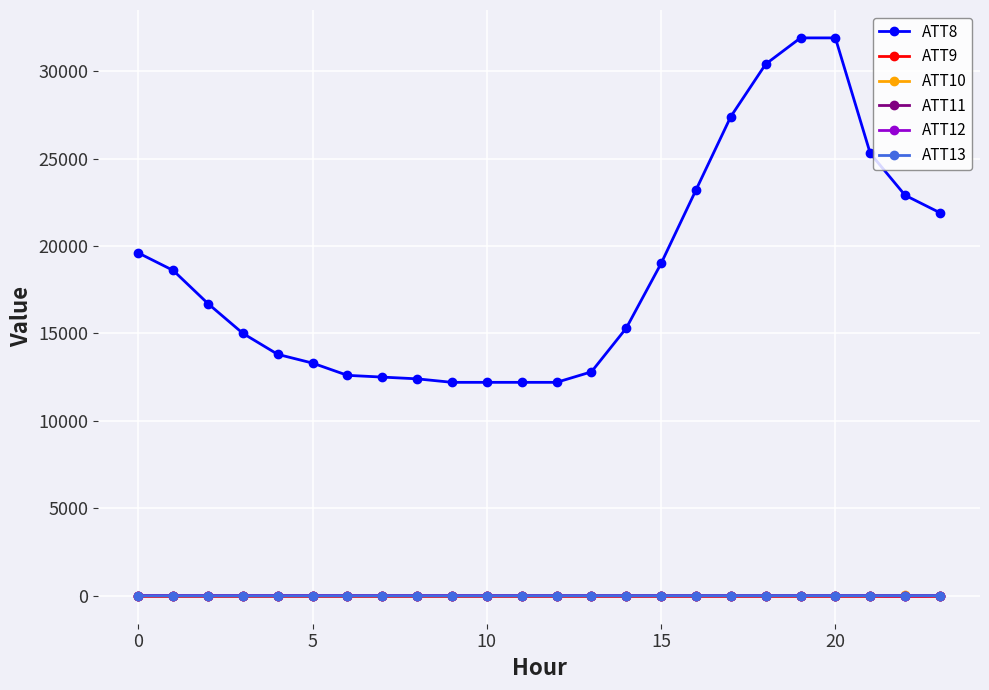

How many data points in ATT13 are above -6?

10